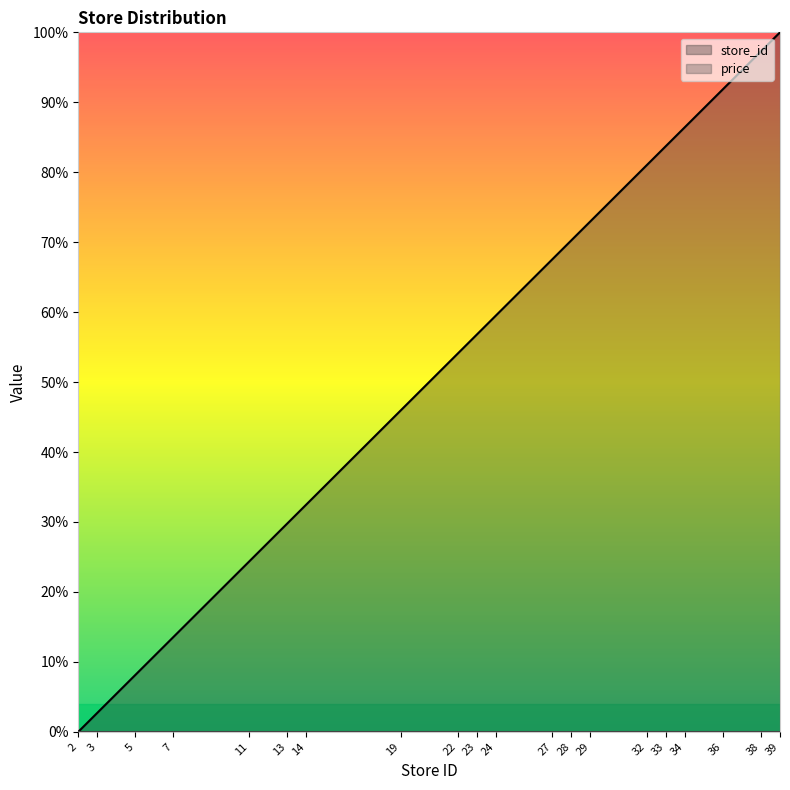

At which label is the value closest to 50?

19